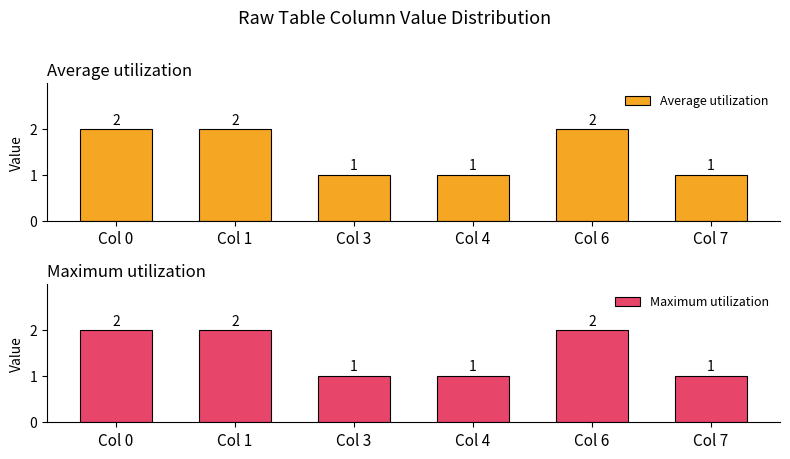

List the series in order of their peak value, highest first.

Average utilization, Maximum utilization